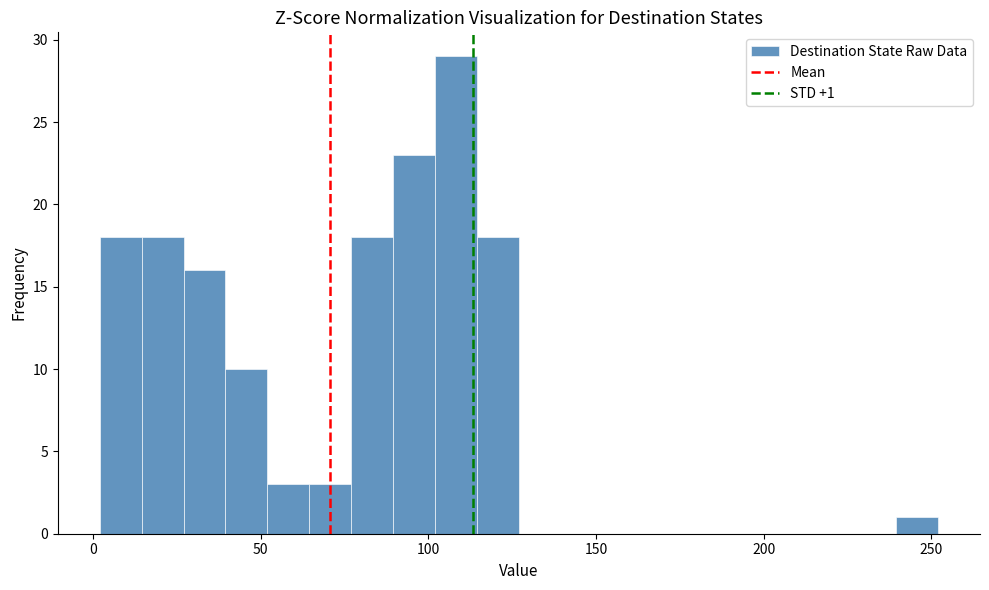

Around what value on the x-axis is the tallest bar? Give the approximate position of its centre, as read against the axis.

110